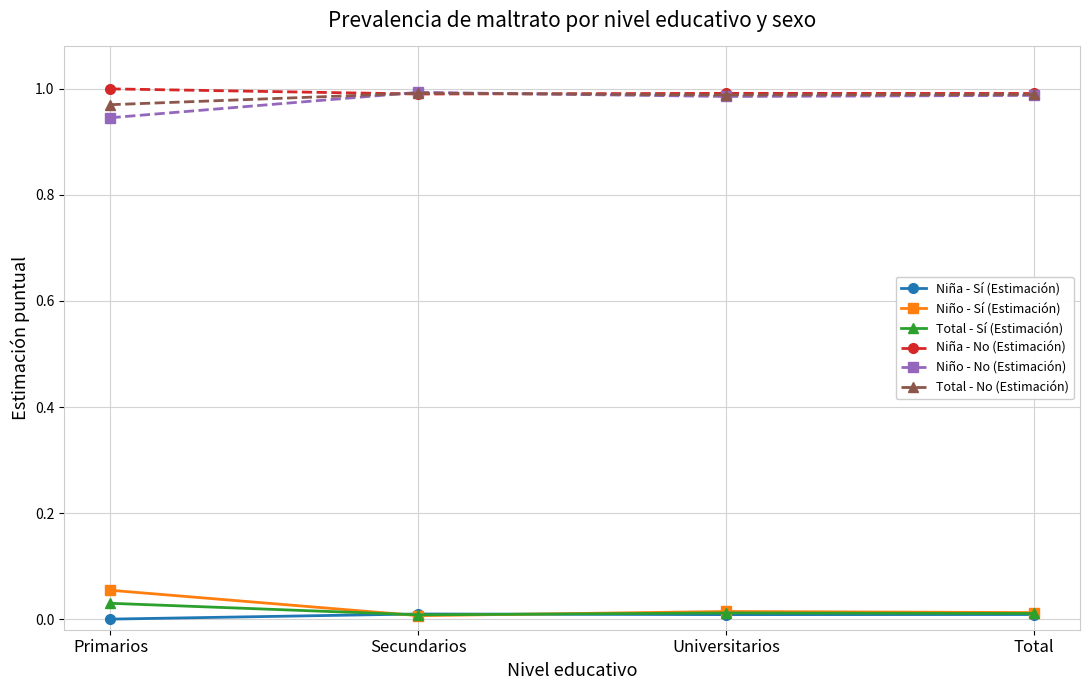

The value of Niño - No (Estimación) at Universitarios is 0.5. True or false?

False